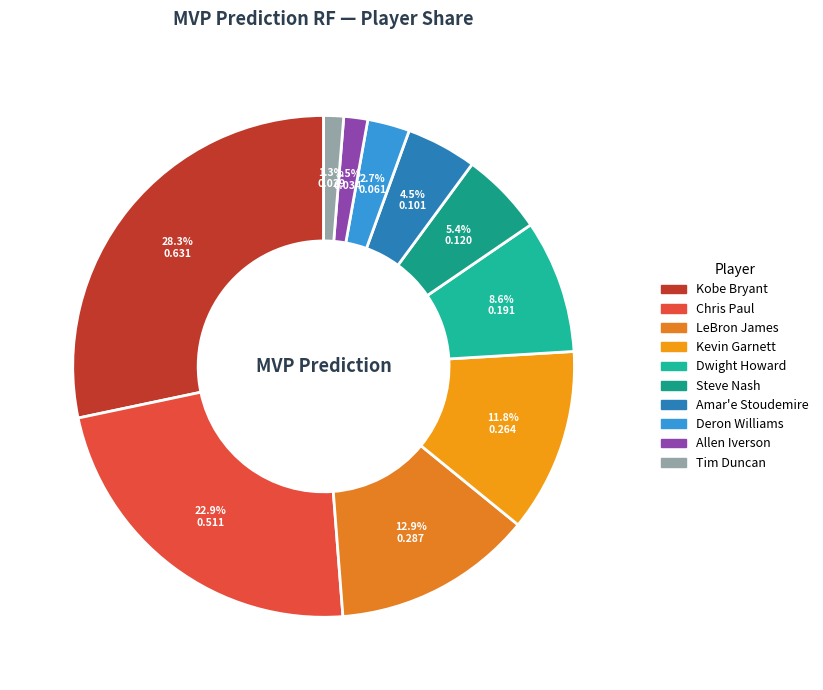

True or false: Kobe Bryant accounts for 28% of the total.

True